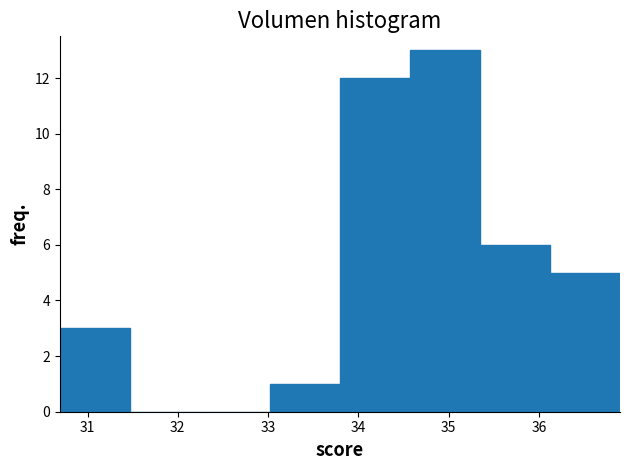

What is the height of the bar covering 36.1 to 36.9 on the x-axis? Neither the bar edges nor the heights are printed on the chart, so give them approximately, as read against the axes.

5